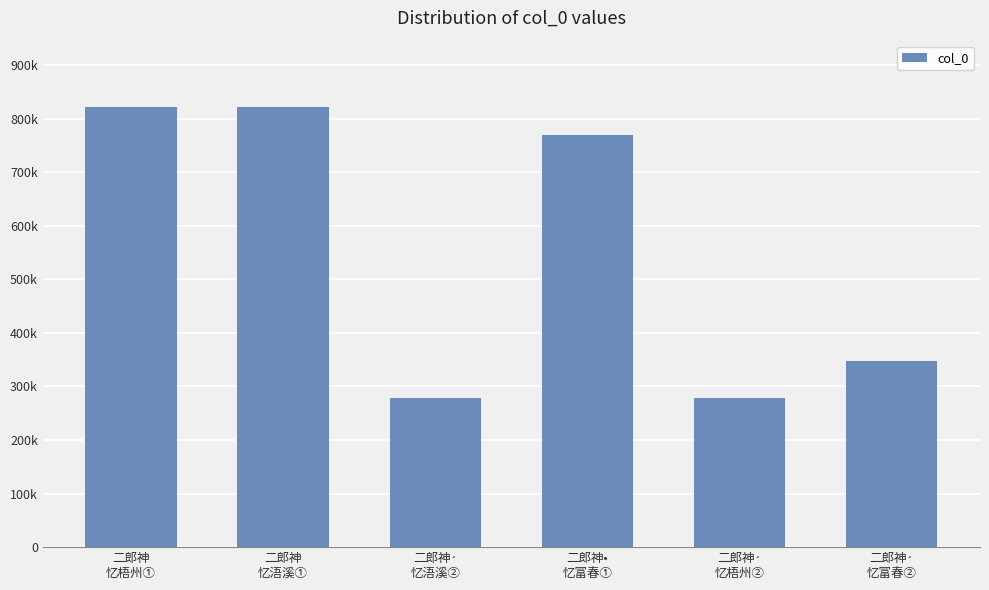

Rank the categories by value from lowest to highest.

二郎神·
忆梧州②, 二郎神·
忆浯溪②, 二郎神·
忆富春②, 二郎神•
忆富春①, 二郎神
忆梧州①, 二郎神
忆浯溪①